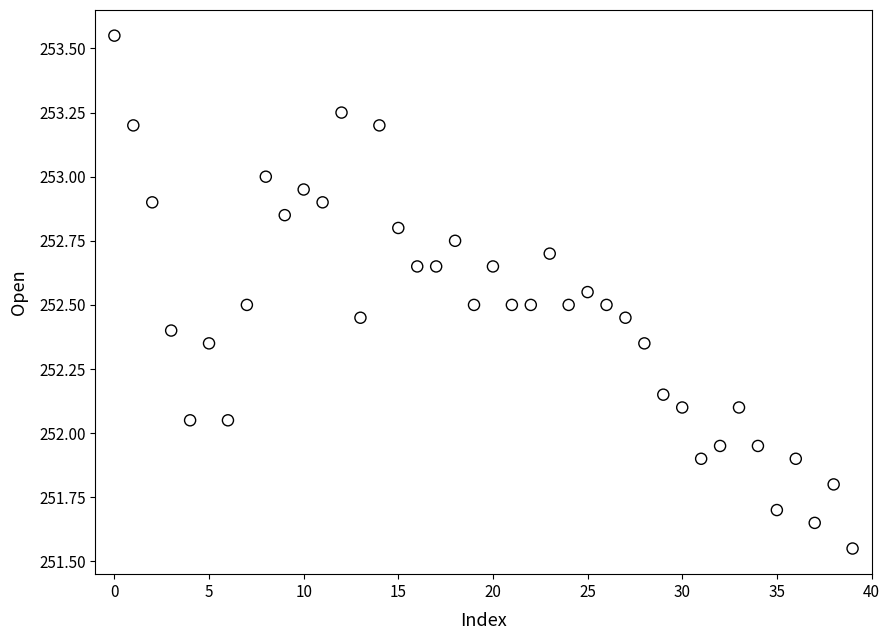

What is the range of Y values (max minus min)?

2.0